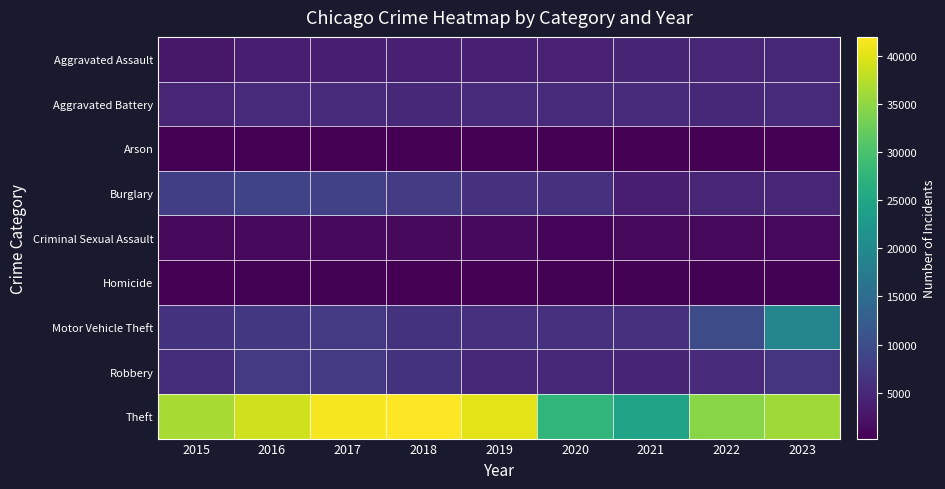

At how many categories does at least one series exceed 23842?

9